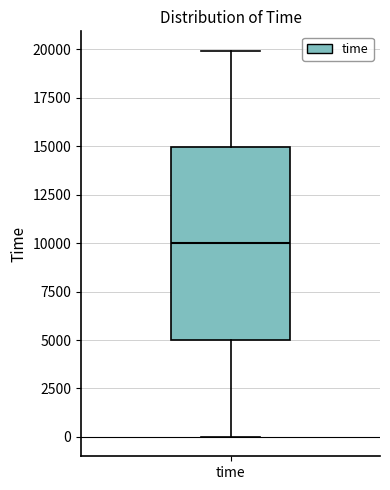

Read this box plot against the y-axis: the position of the median line, the range covered by the box, and the ends of both whiskers. The values are not printed on the chart, so give them approximately, as read against the axis.

median 10000, box 5000 to 15000, whiskers 0 to 20000